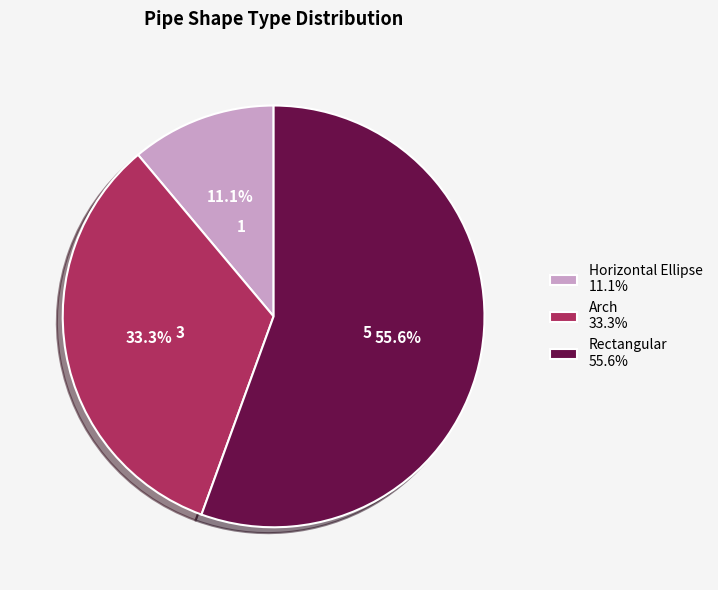

Rank the categories by value from highest to lowest.

Rectangular, Arch, Horizontal Ellipse